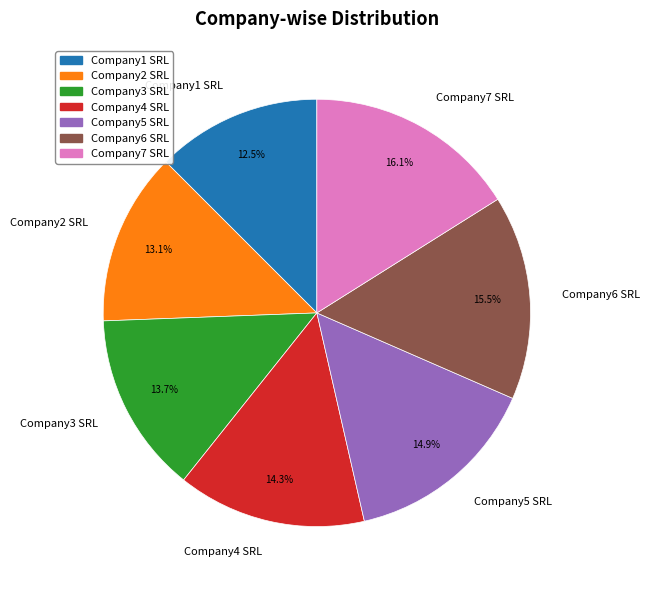

What is the largest slice in the pie chart?

Company7 SRL